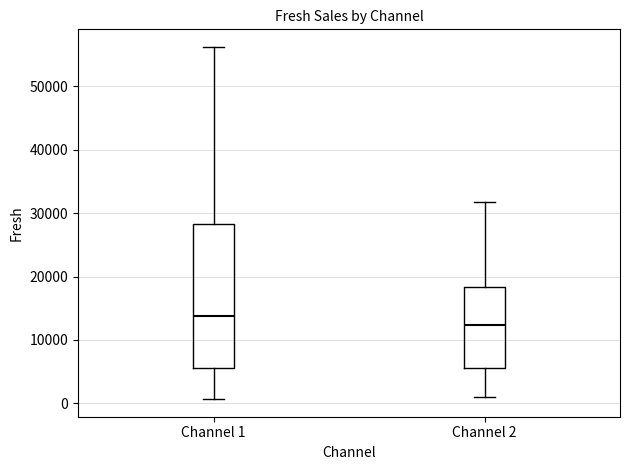

Reading left to right, read every box against the y-axis: the position of its median line, the range the box covers, and the ends of its whiskers. The values are not printed on the chart, so give them approximately, as read against the axis.

Channel 1: median 14000, box 6000 to 28000, whiskers 1000 to 56000
Channel 2: median 12000, box 6000 to 18000, whiskers 1000 to 32000